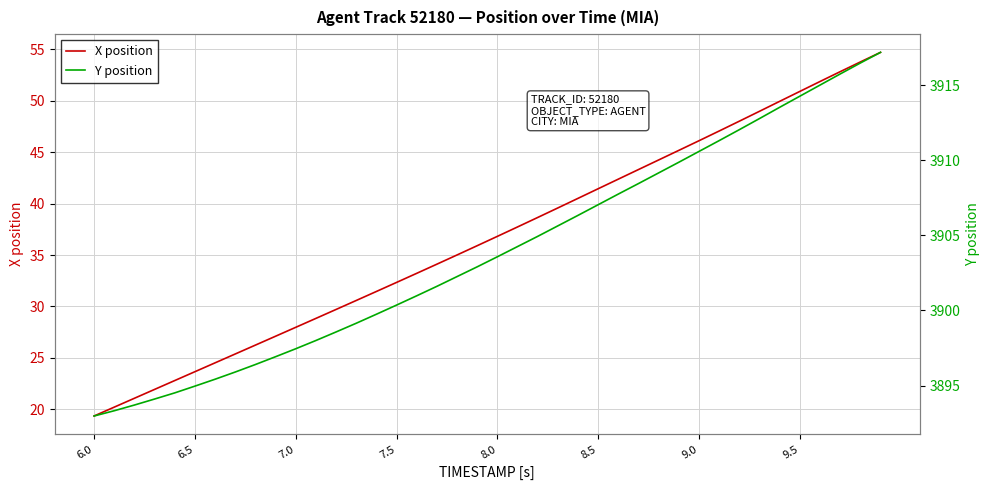

True or false: Y position and X position cross at least once.

False